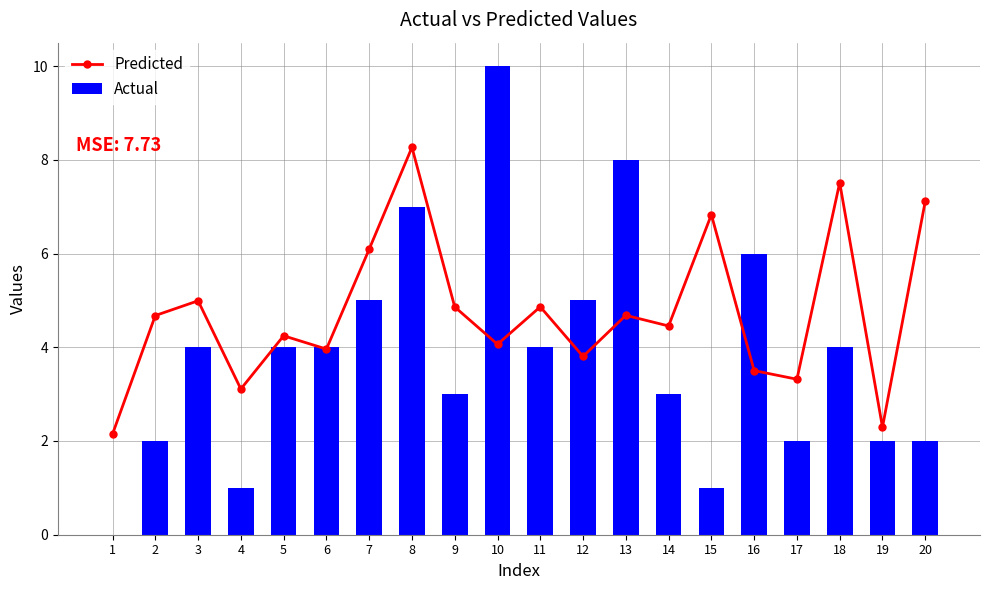

The value of Actual at 12 is 5.0. True or false?

True